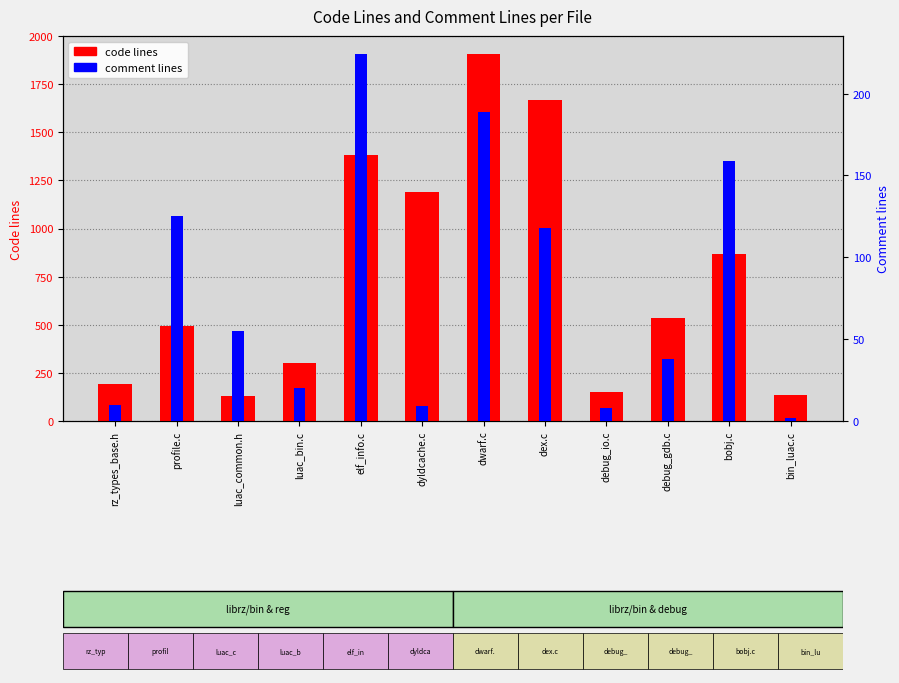

Rank the series at luac_common.h from lowest to highest value.

comment lines, code lines